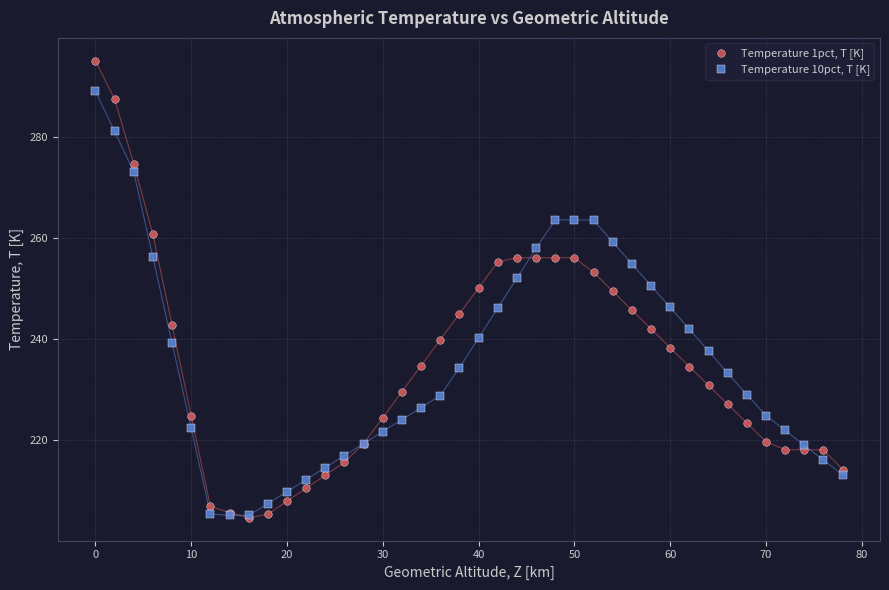

What are all the series names shown in the legend?

Temperature 1pct, T [K], Temperature 10pct, T [K]